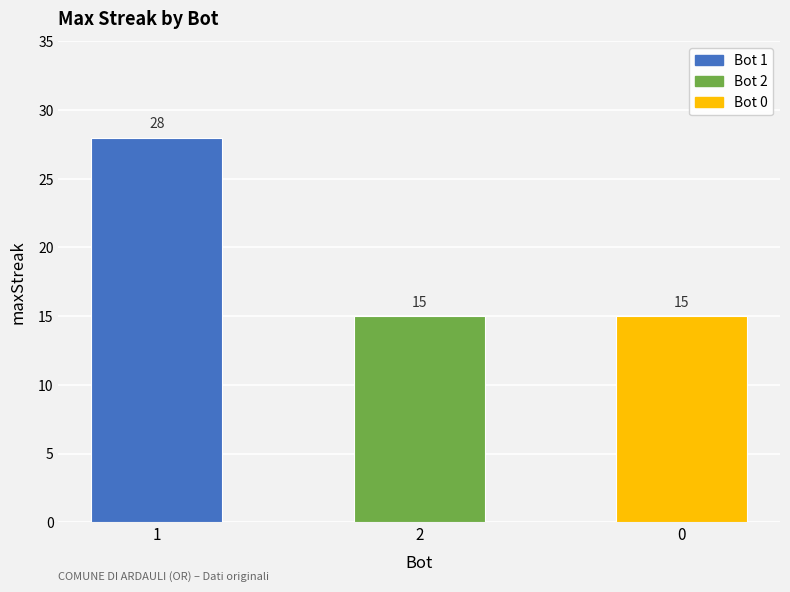

Is it true that the value at 0 is 21?

False